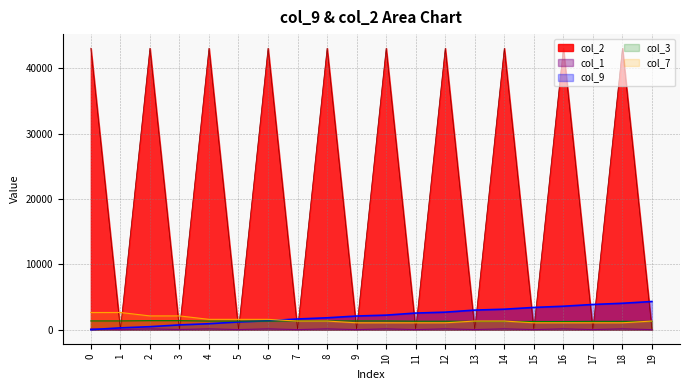

At which category is the sum across all series the highest?

18